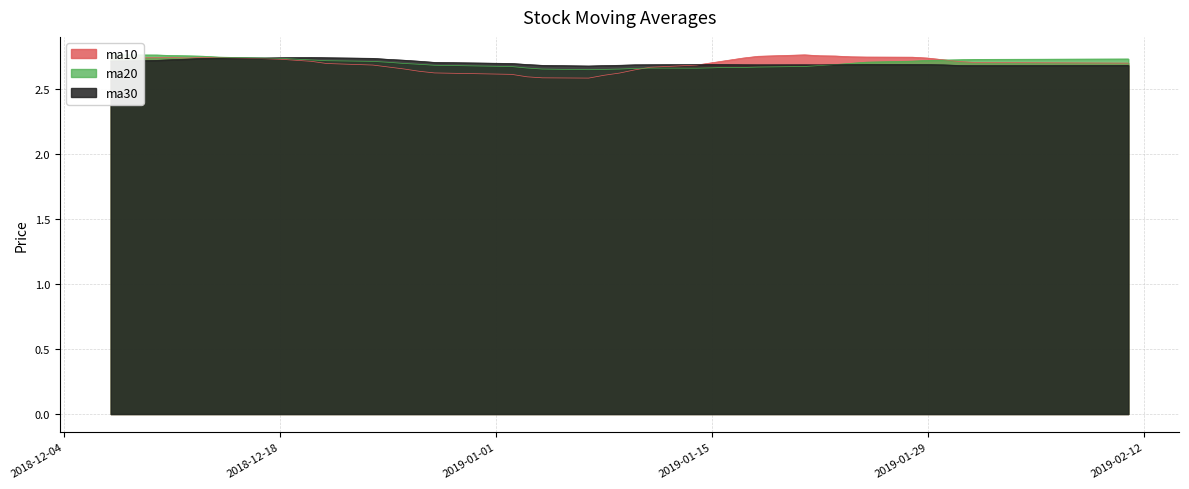

What is the value of the ma30 point at the 39th from the left?

2.7